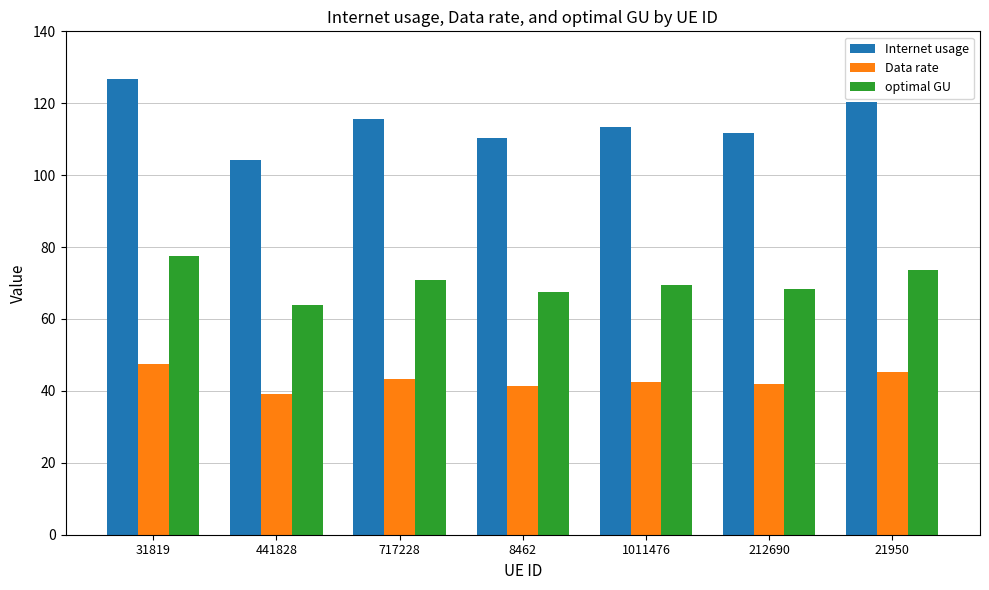

How many bars are there in total?

21